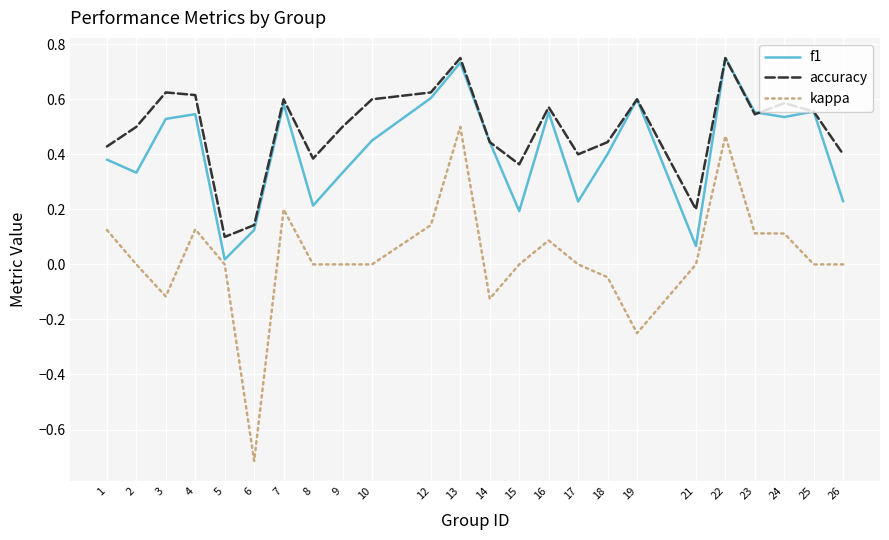

Is the value of accuracy at 22 greater than the value of f1 at 5?

Yes